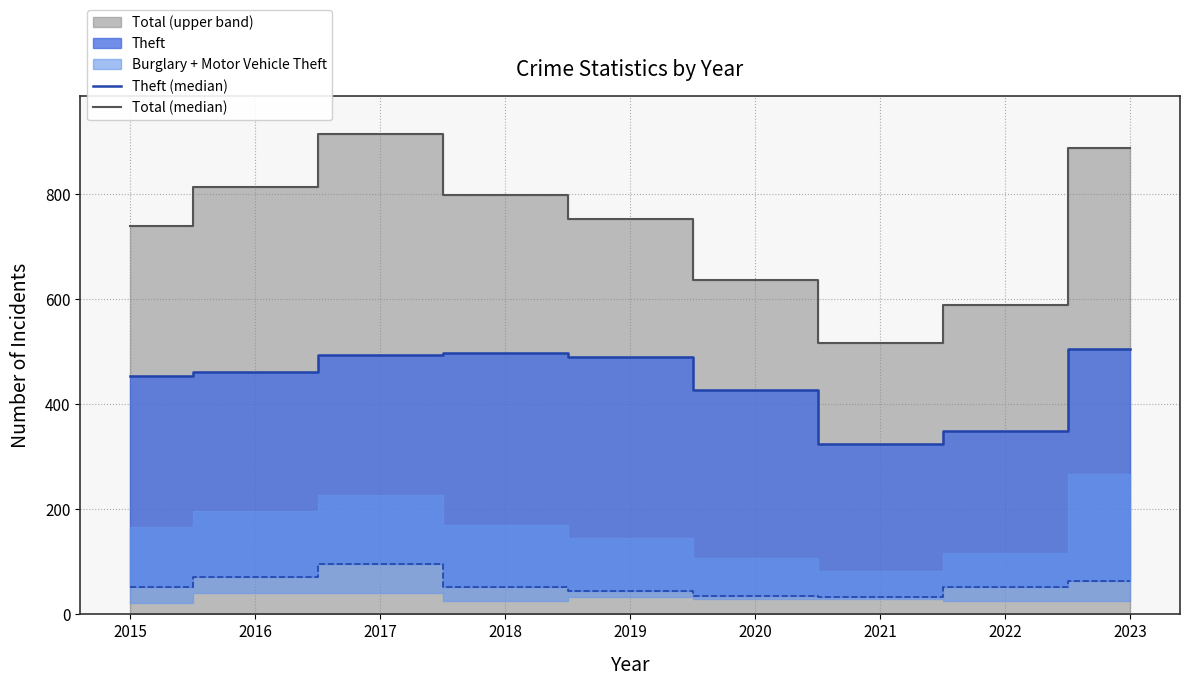

What value does the Total (median) series have at 2018, to the nearest 50?

800